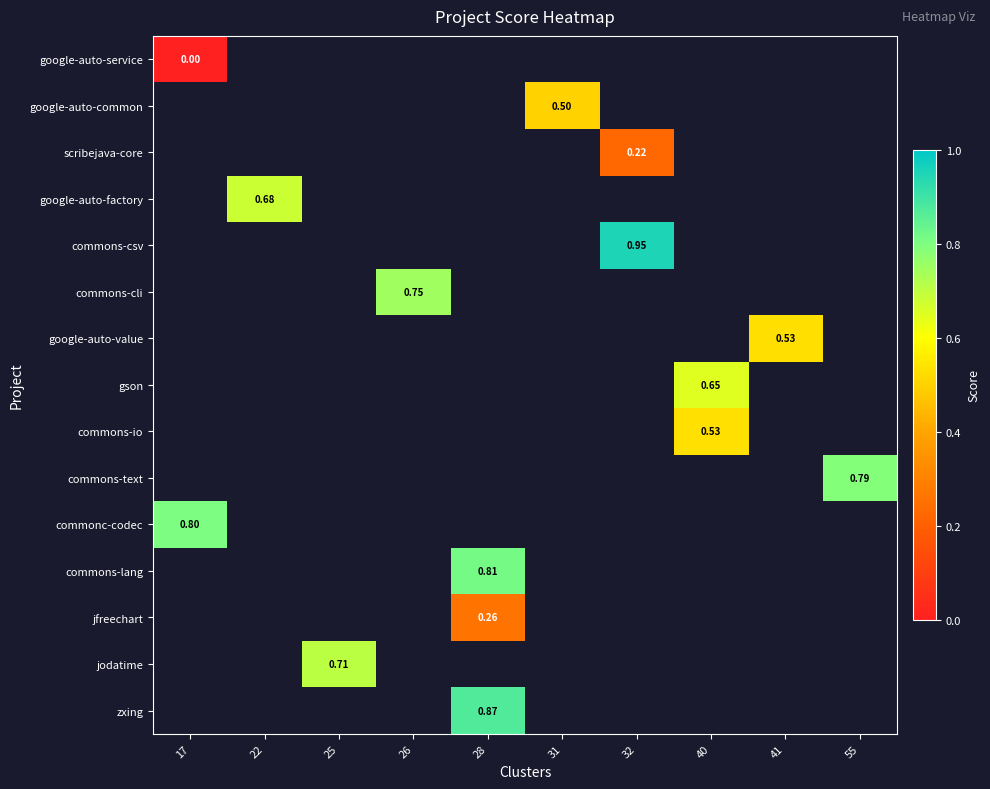

At how many categories does at least one series exceed 0?

10